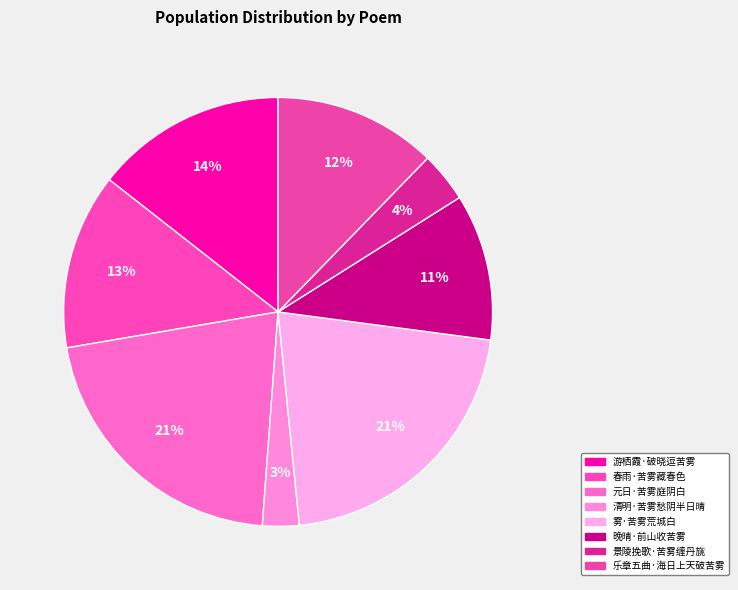

Which slice is the smallest?

清明·苦雾愁阴半日晴